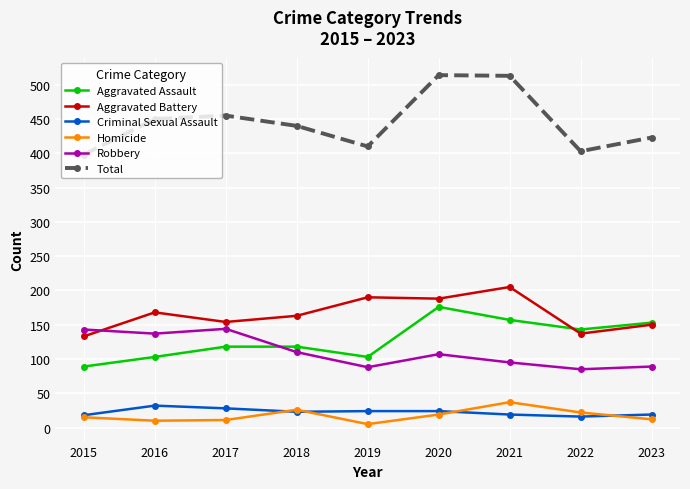

What is the difference between the maximum and minimum values in the Homicide series?

32